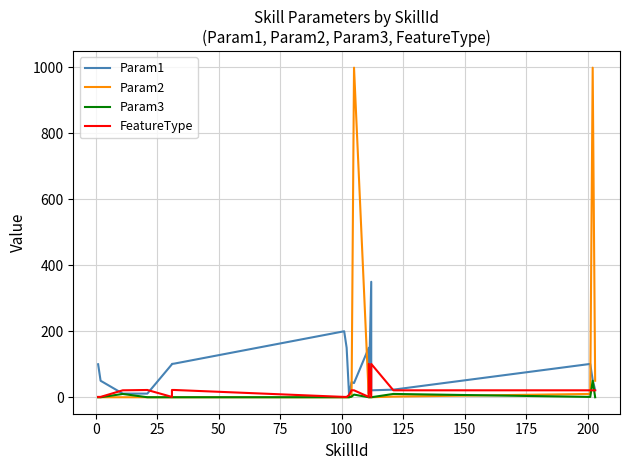

What position from the left is 150?

8